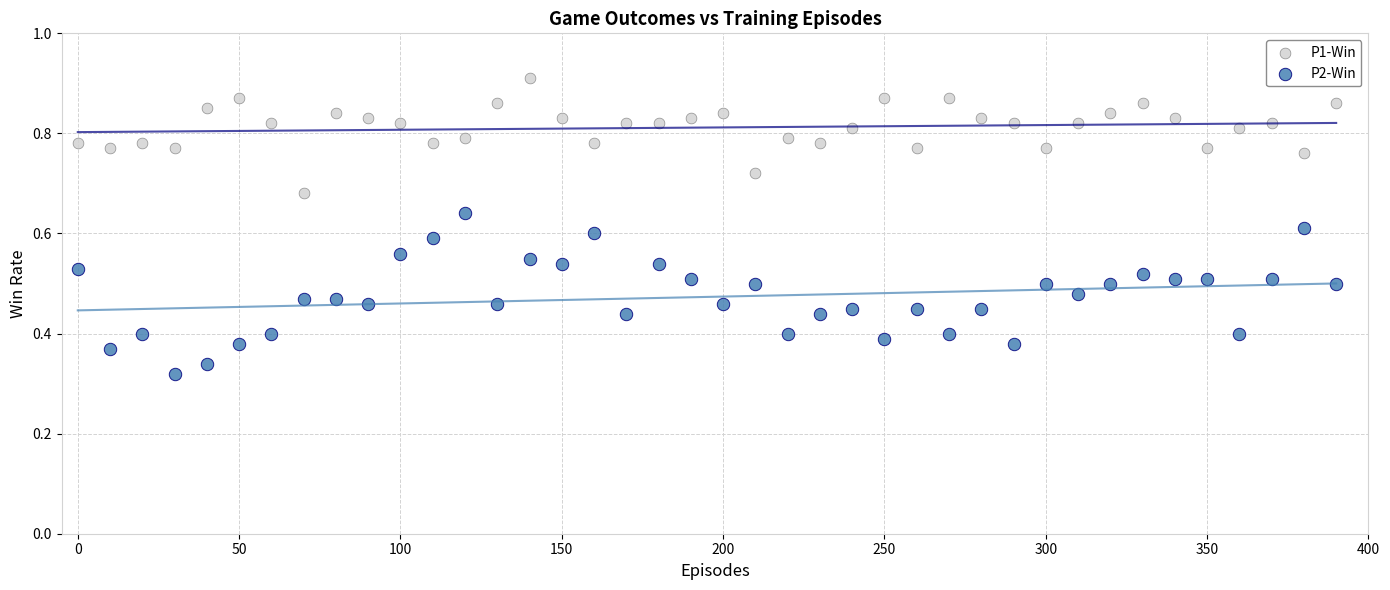

Across all data points, what is the range of X values (max minus min)?

390.0